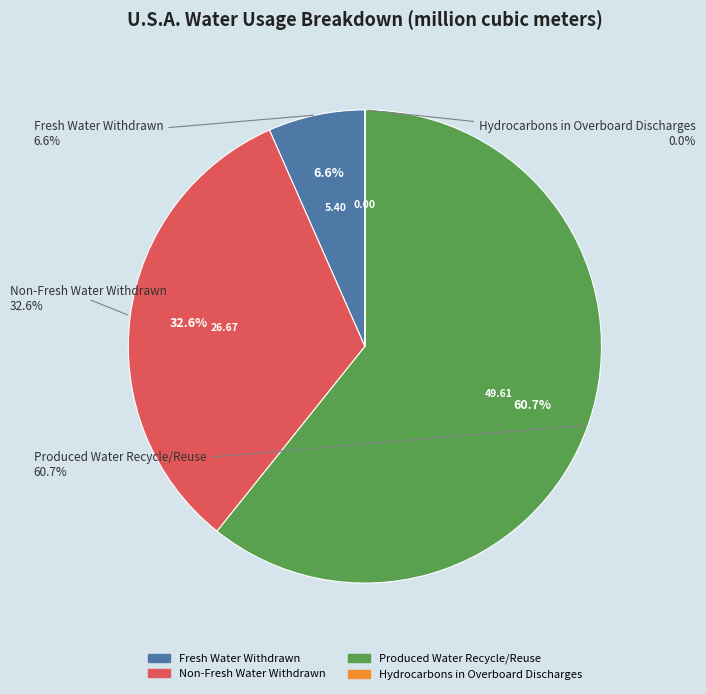

The Hydrocarbons in Overboard Discharges slice represents 0% of the pie. True or false?

True